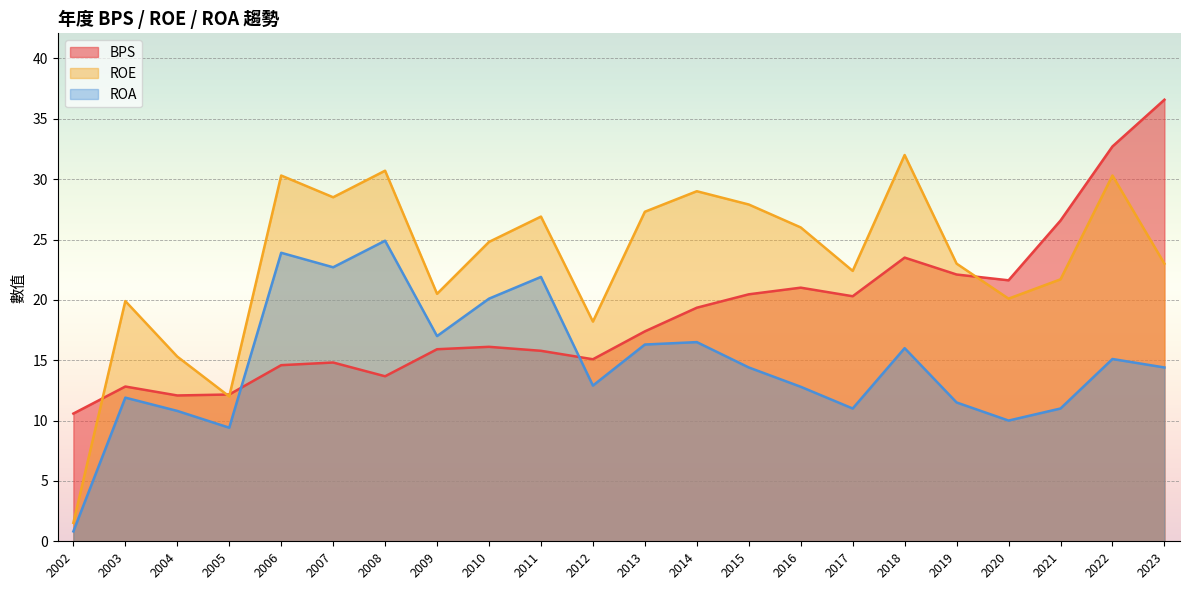

Which series has the largest total across all categories?

ROE